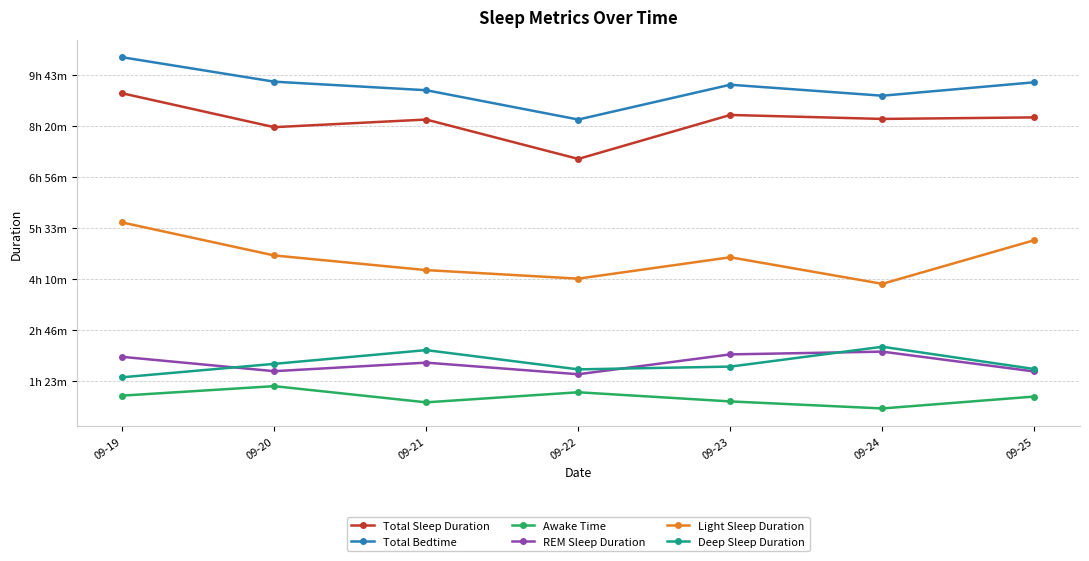

Is this an area chart (filled region under the line)?

No